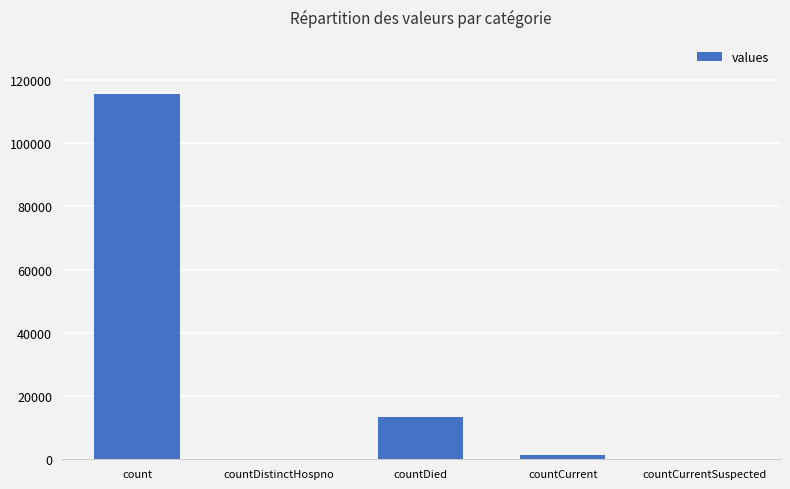

At which label is the value closest to 57689?

countDied